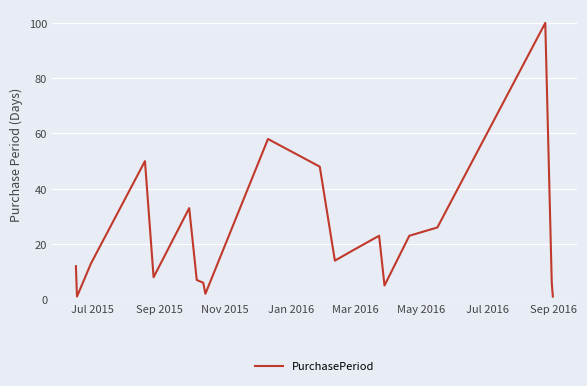

What is the greatest value displayed?

100